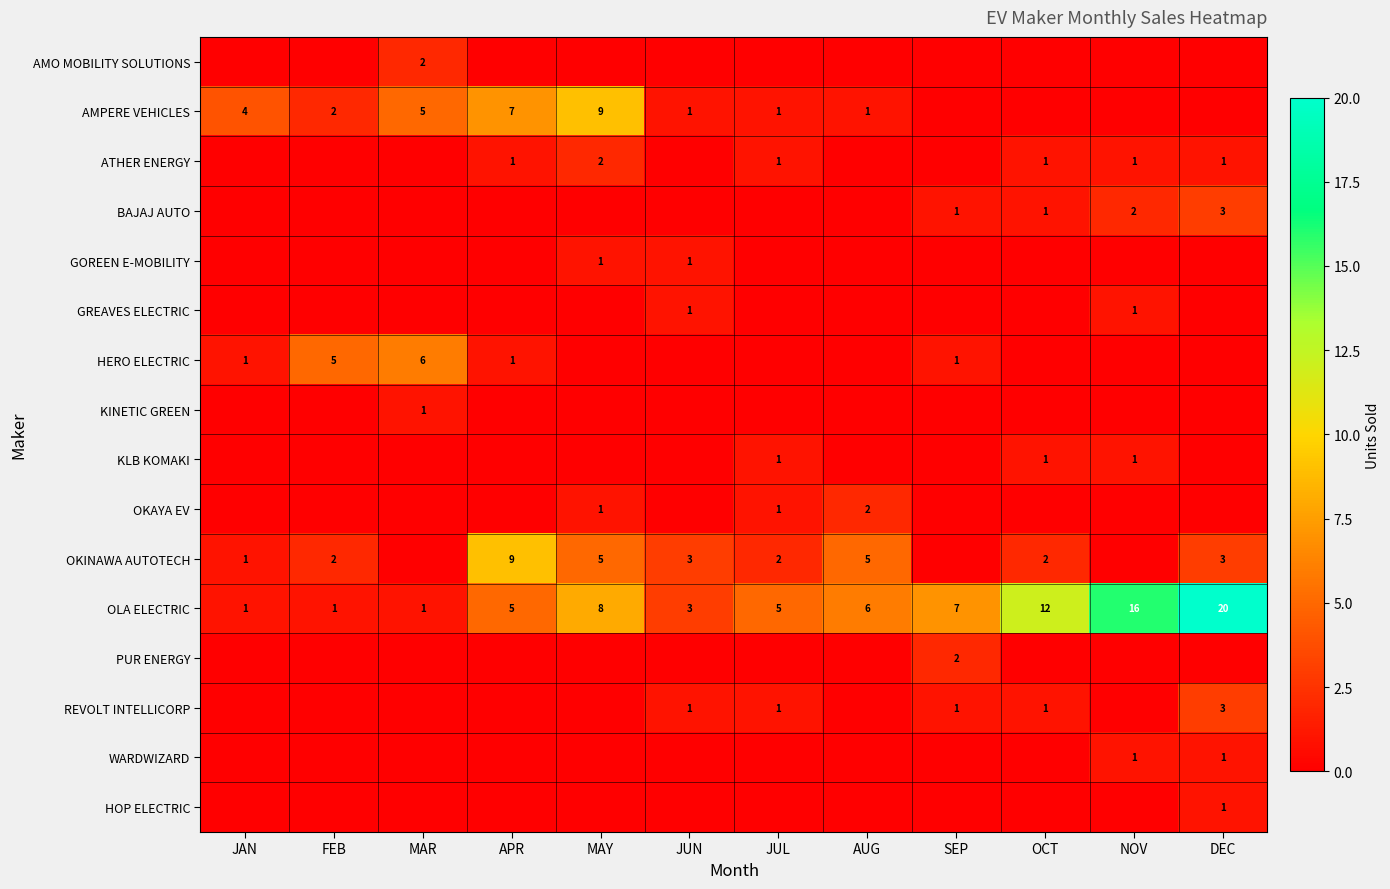

The value of BAJAJ AUTO at DEC is 3. True or false?

True